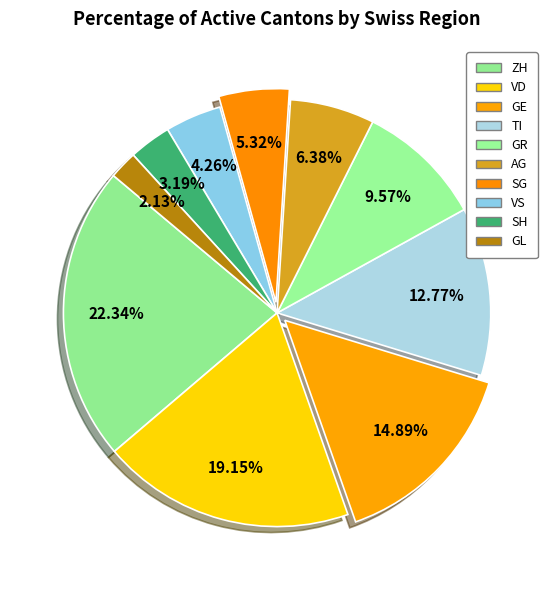

Count the number of slices in the pie.

10